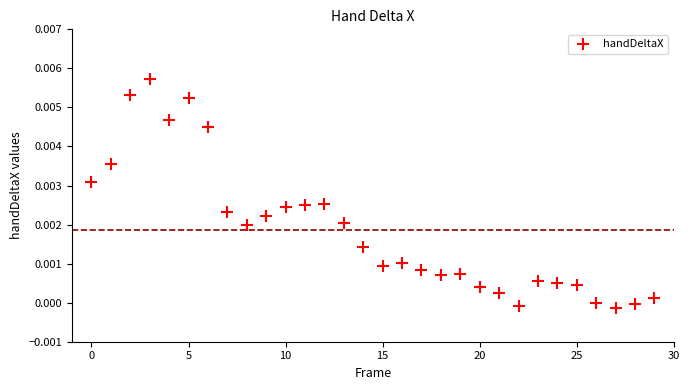

Count the number of points in this scatter plot.

30